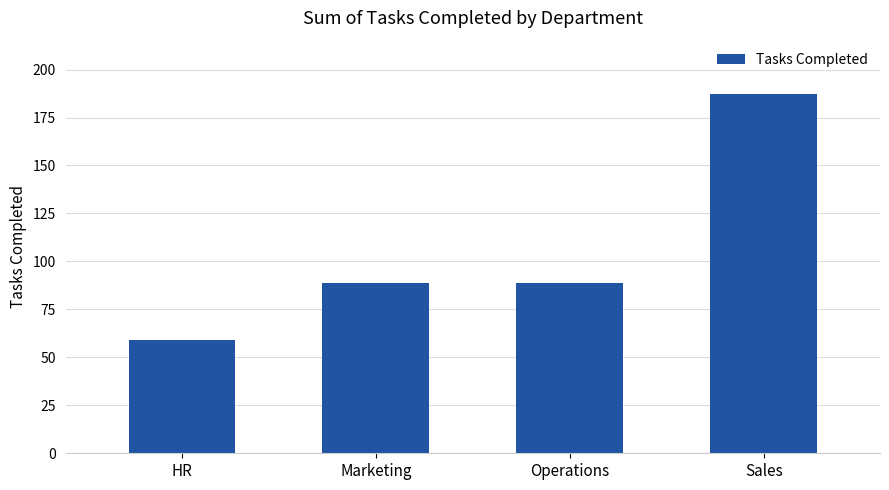

Count the number of categories in the chart.

4